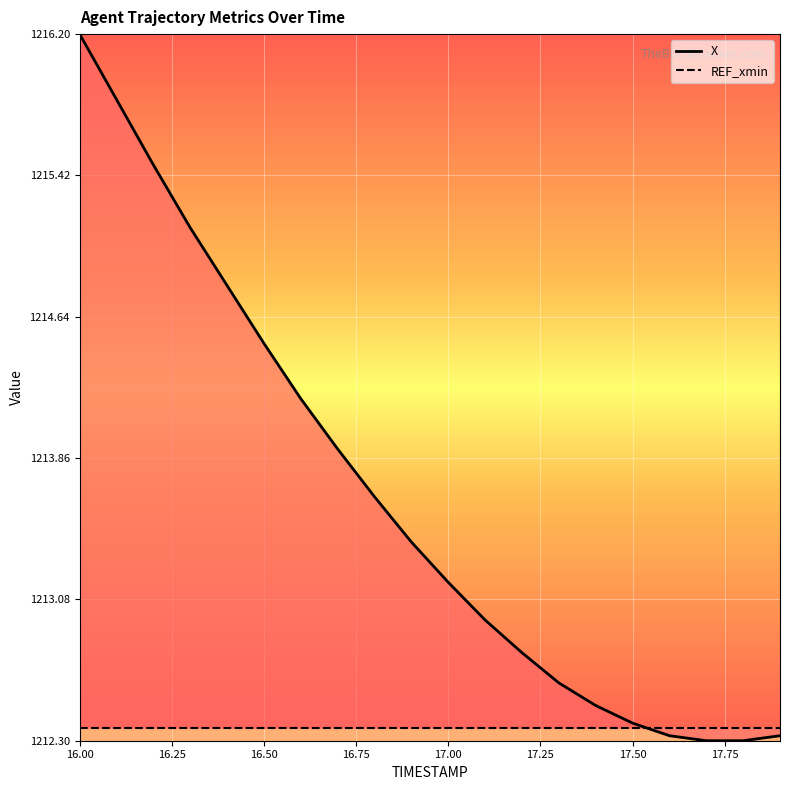

At which label does REF_xmin reach its peak?

16.00